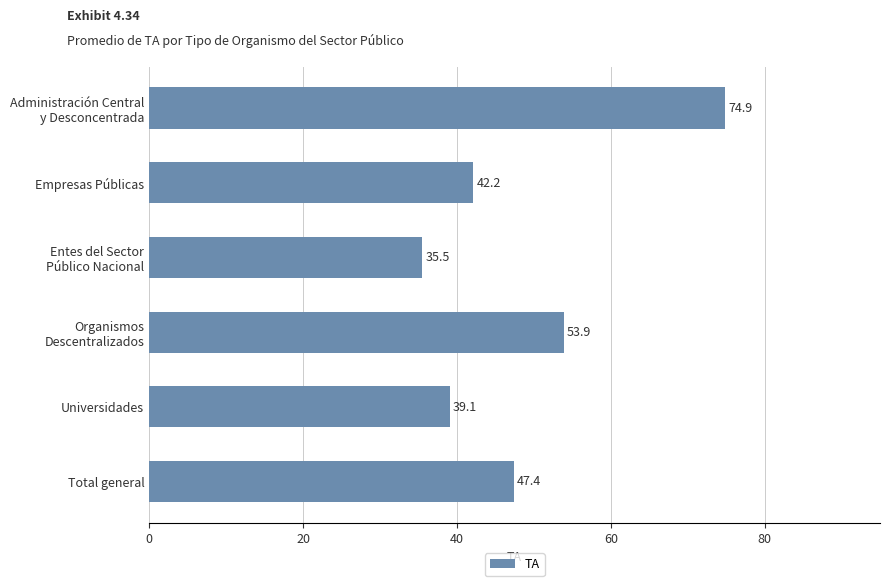

True or false: the data shows 24.5 at Total general.

False